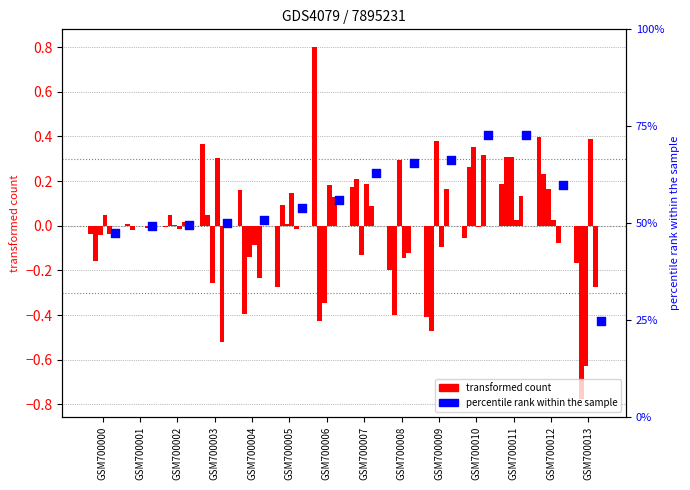

At which category is the sum across all series the highest?

GSM700011